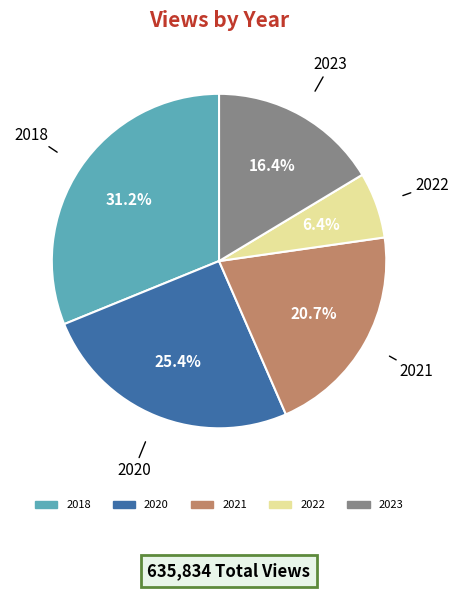

Is there a majority slice in this chart?

No